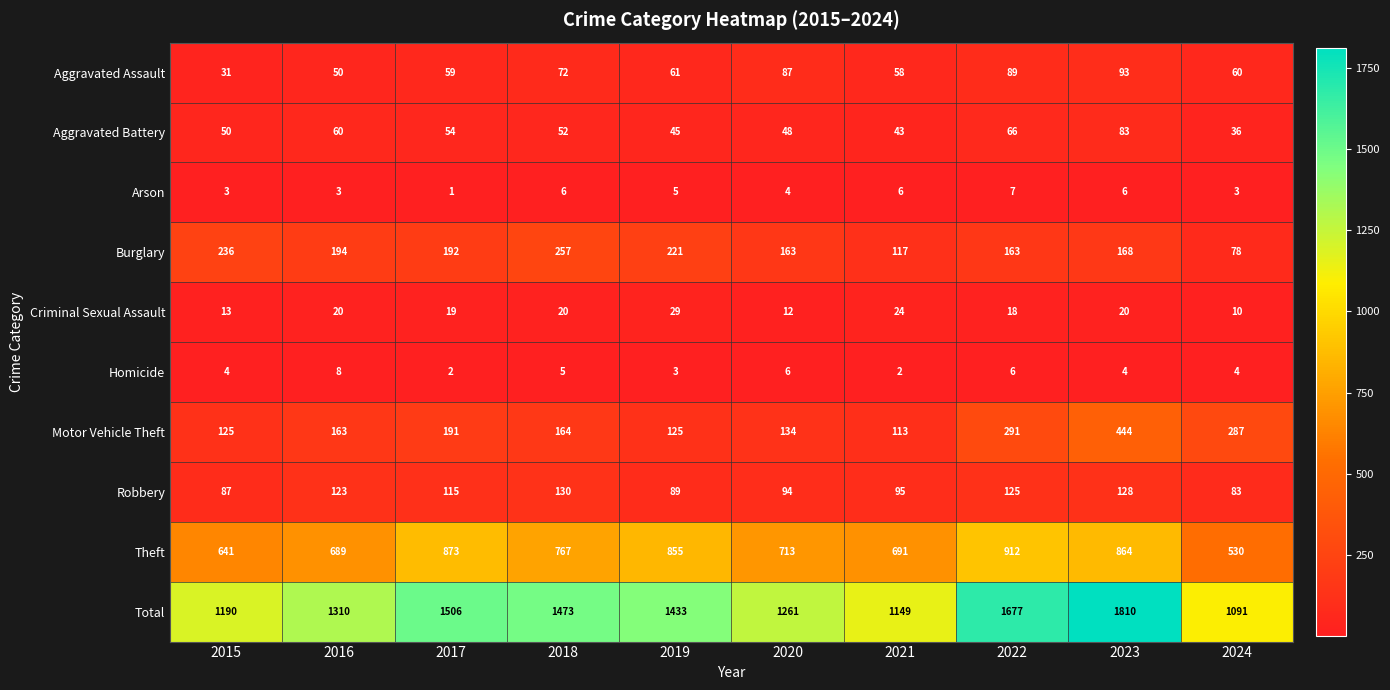

Is it true that Aggravated Battery equals 60 at 2016?

True